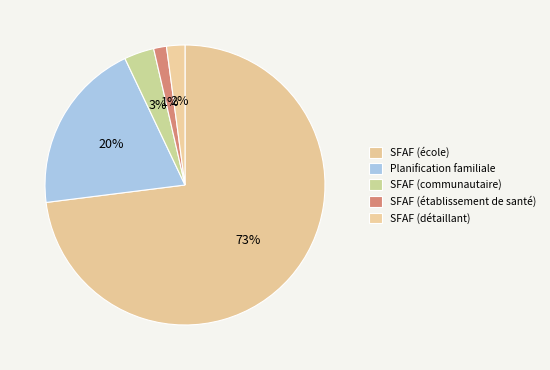

What is the smallest slice in the pie chart?

SFAF (établissement de santé)